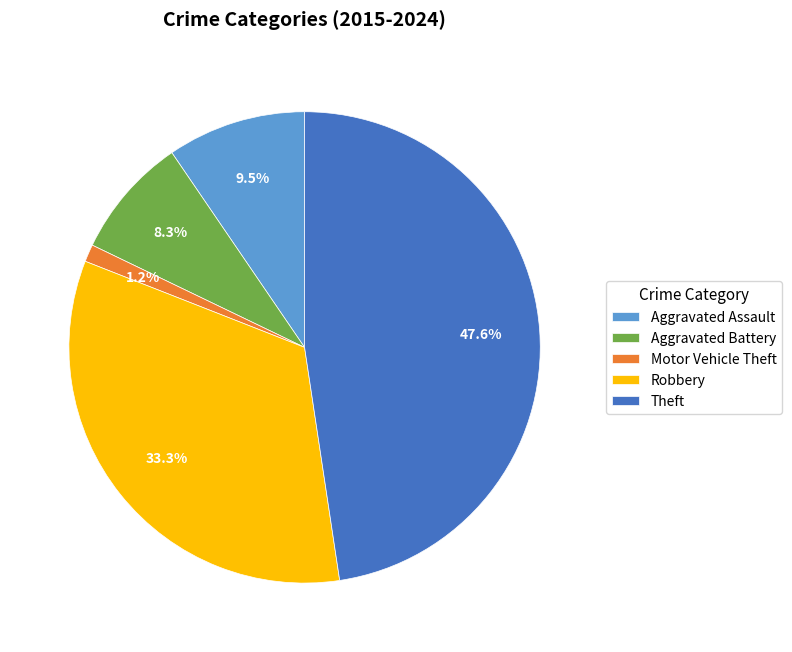

Rank the categories by value from lowest to highest.

Motor Vehicle Theft, Aggravated Battery, Aggravated Assault, Robbery, Theft